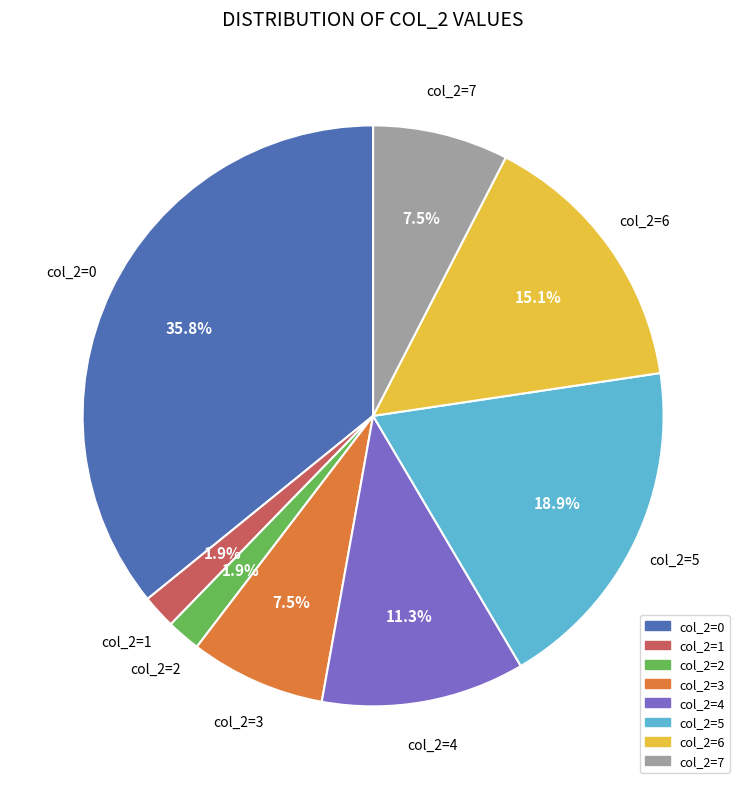

Is there any slice that represents more than half of the pie?

No